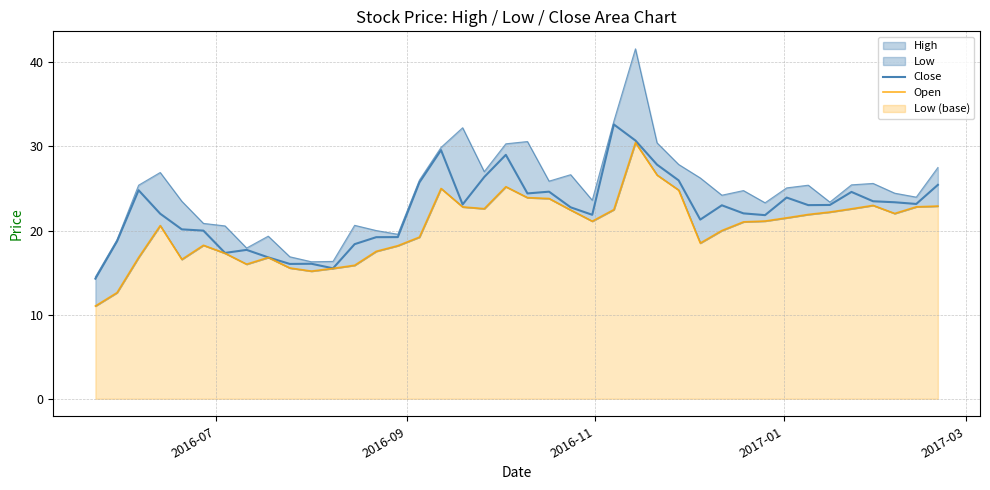

What is the average value of the Open series?

20.3